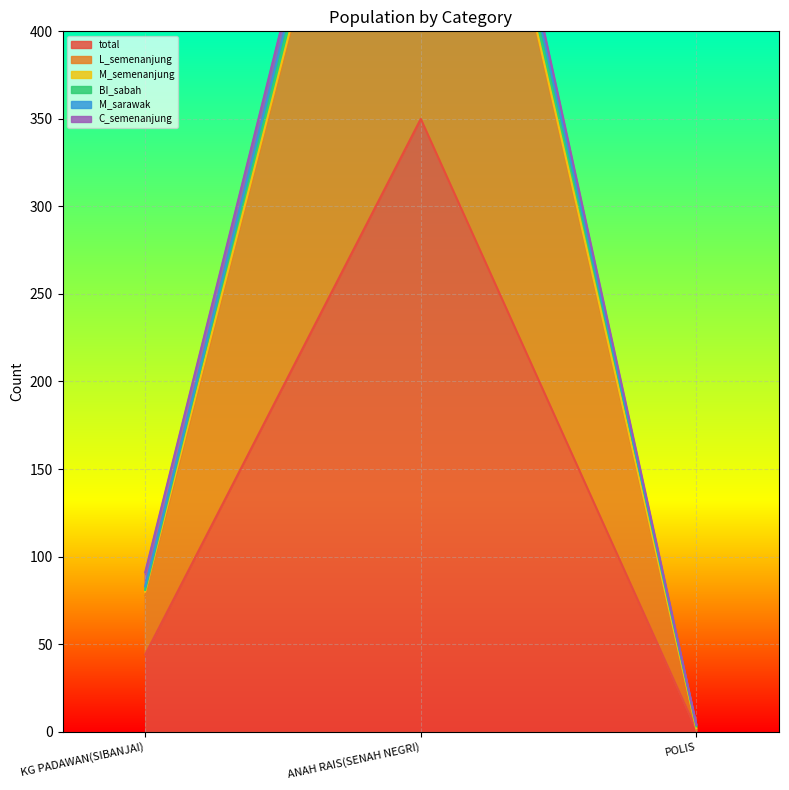

At which label does total reach its minimum?

POLIS